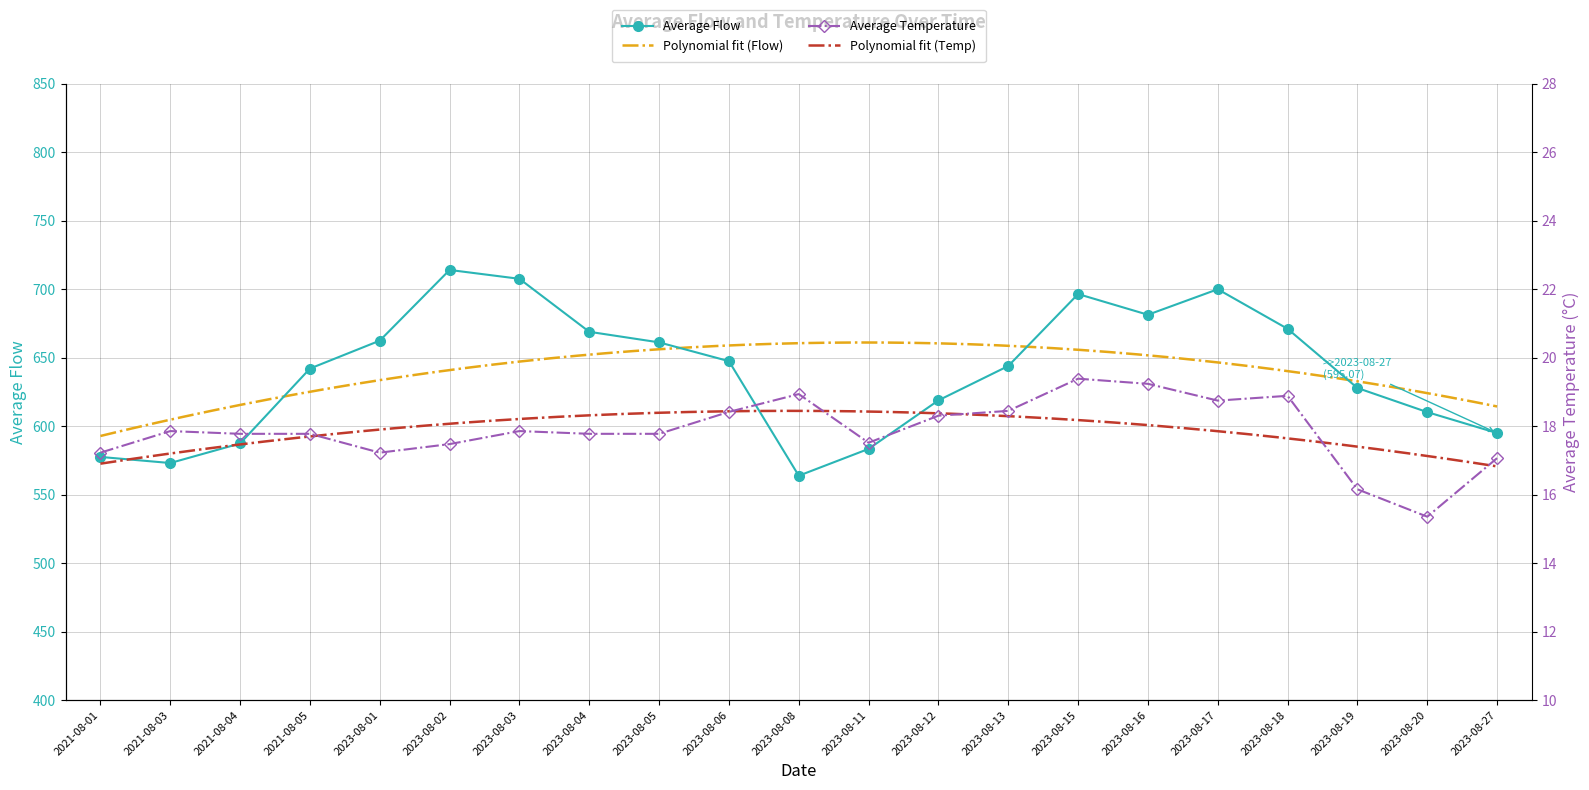

Is it true that Average Temperature equals 17.1 at 2023-08-27?

True